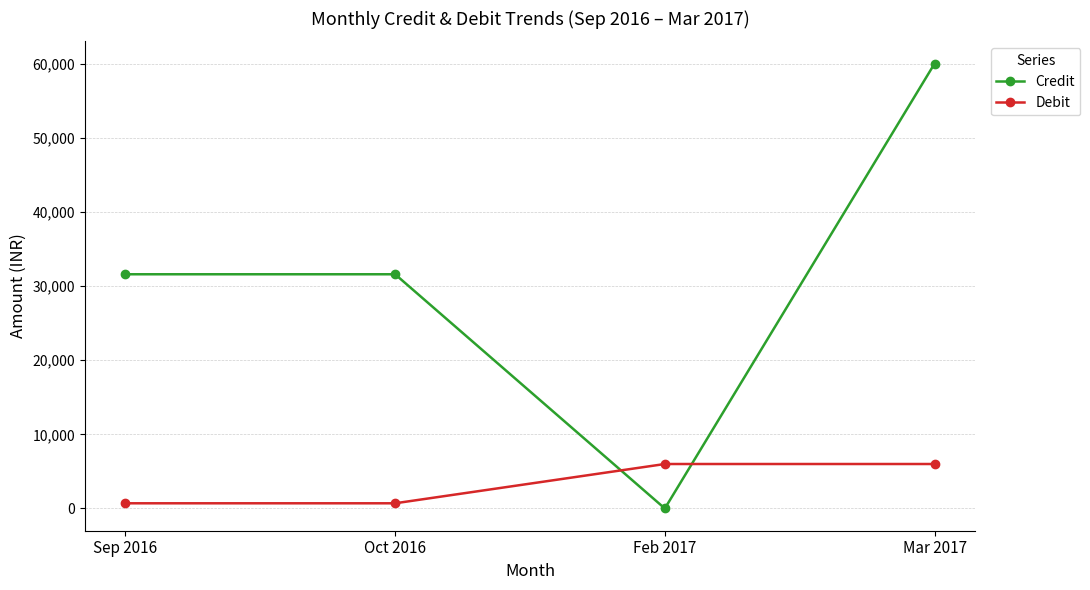

Between Feb 2017 and Mar 2017, which series saw the biggest shift?

Credit